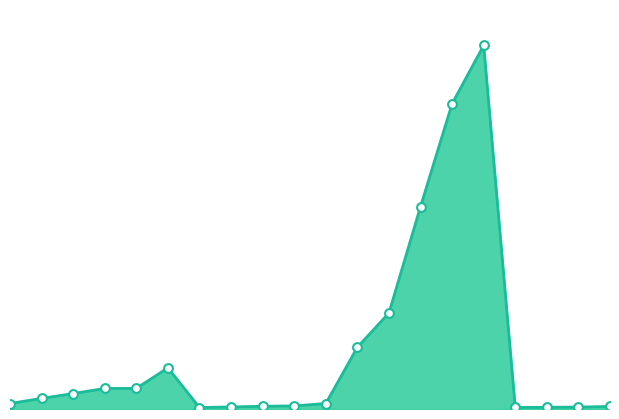

Which series reaches the maximum Y coordinate?

Price/1000 line